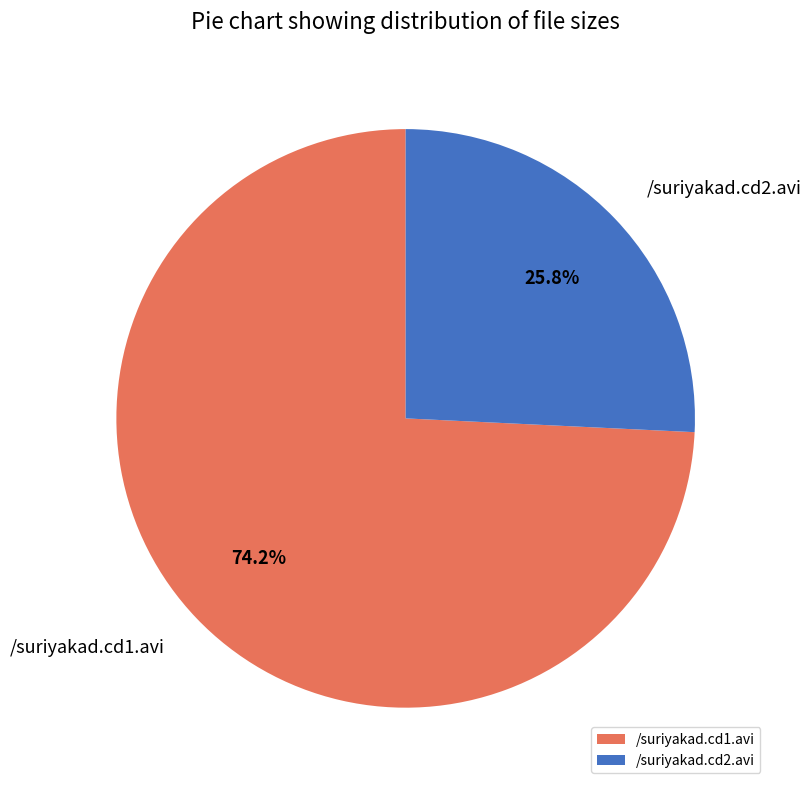

What percentage is NOT represented by /suriyakad.cd2.avi?

74.2%